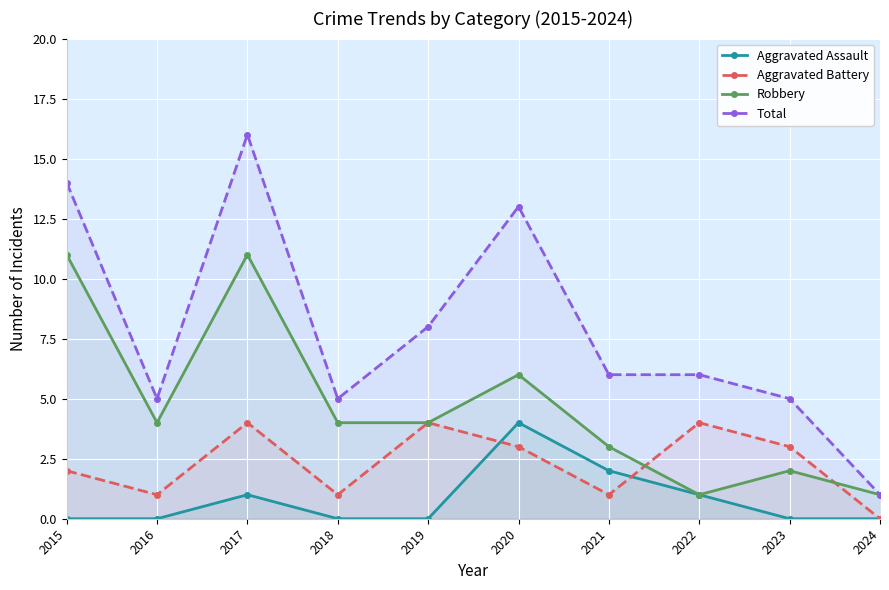

What are all the series names shown in the legend?

Aggravated Assault, Aggravated Battery, Robbery, Total